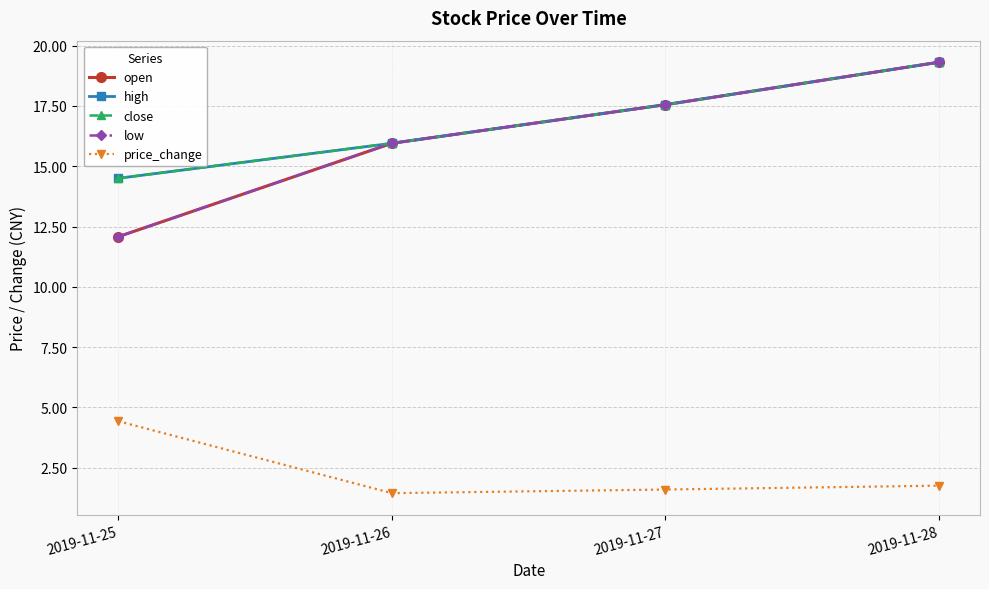

What is the sum of all close values?

67.3